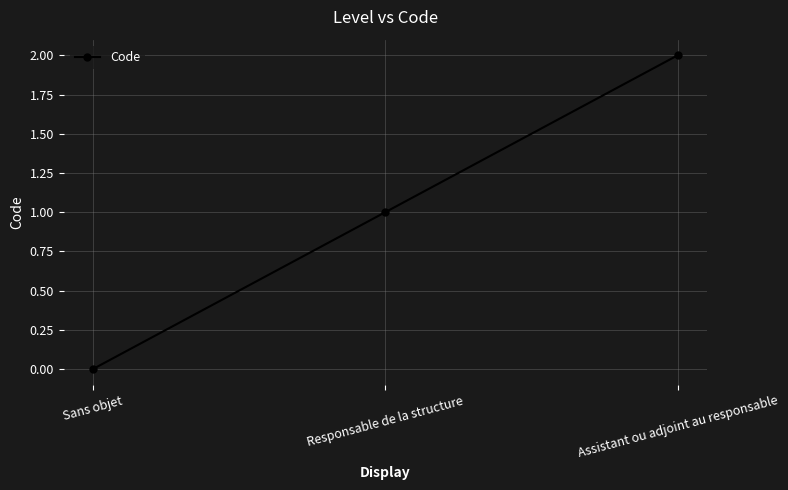

List the labels in order of value, largest first.

Assistant ou adjoint au responsable, Responsable de la structure, Sans objet